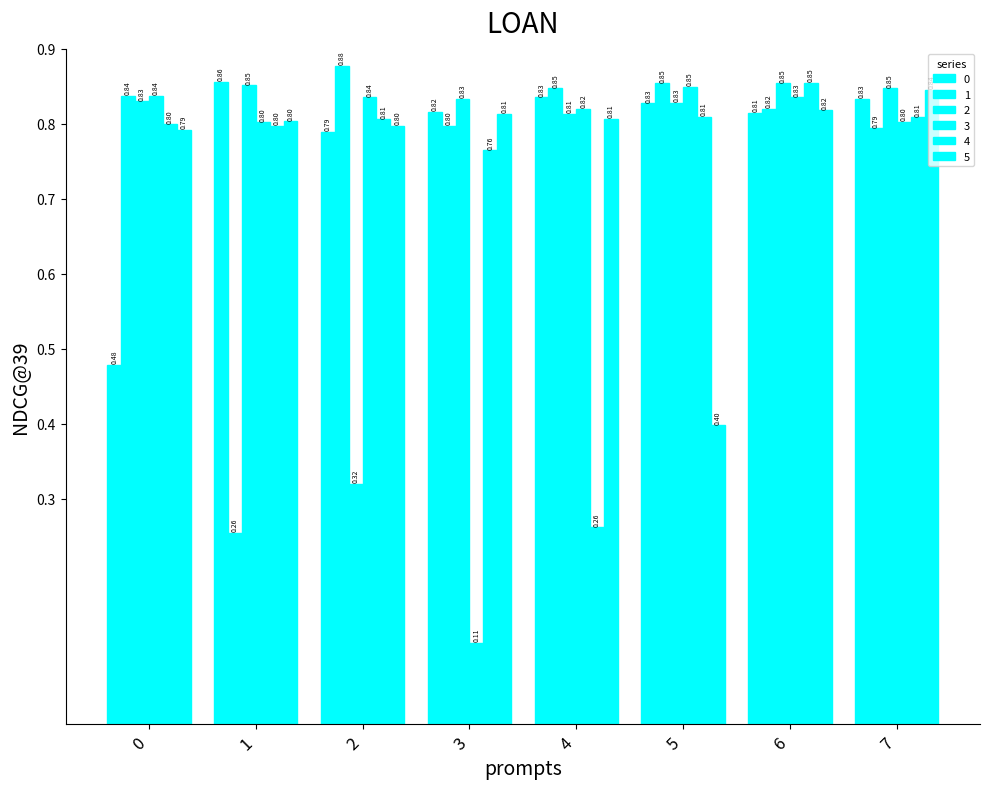

How many series are shown in this chart?

6